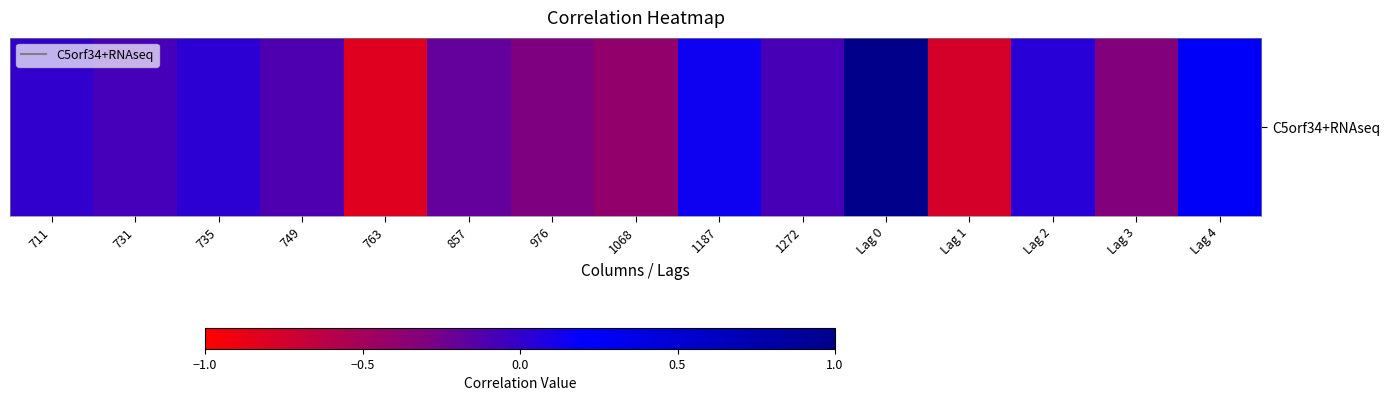

What is the greatest value displayed?

1.0